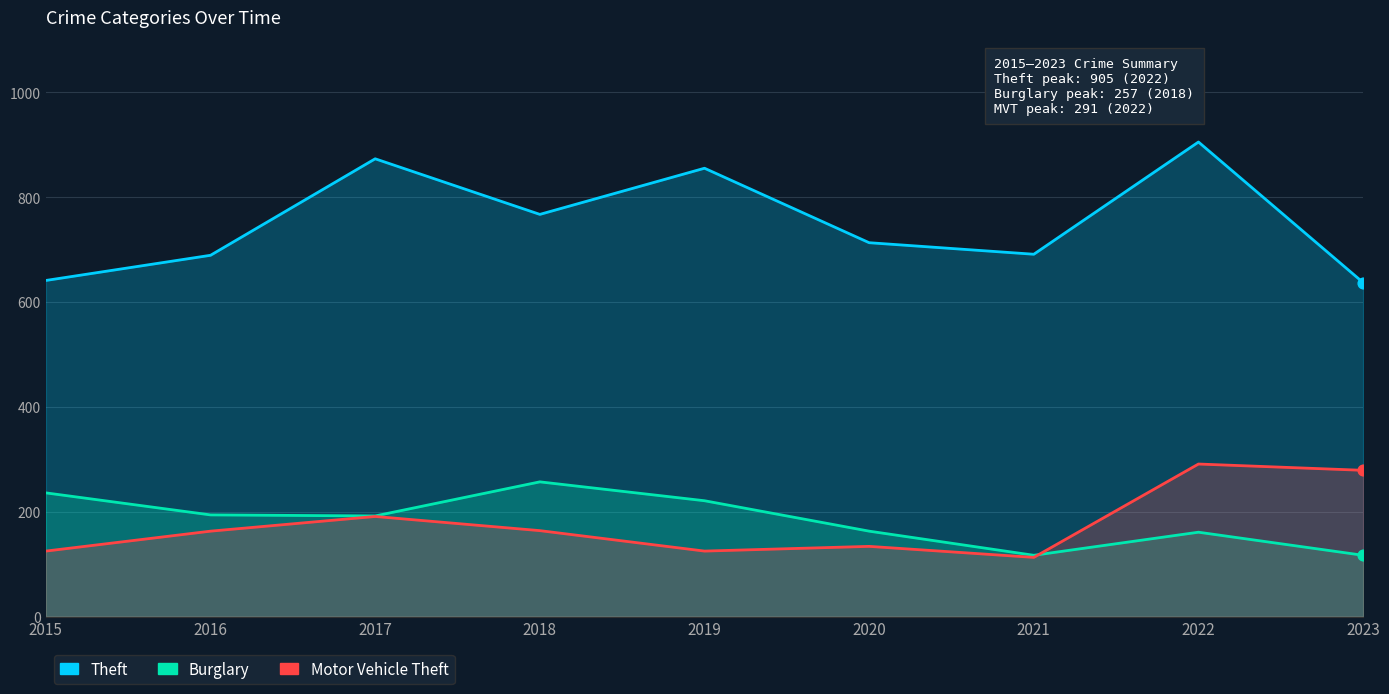

What are all the series names shown in the legend?

Theft, Burglary, Motor Vehicle Theft